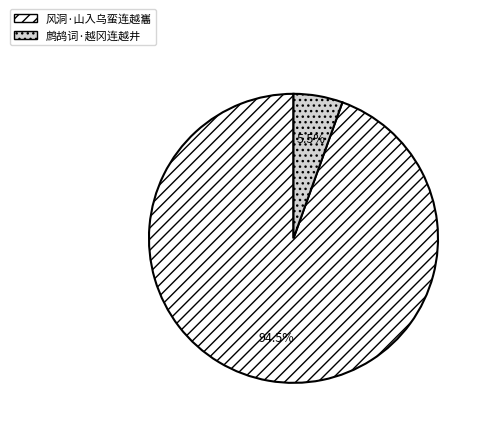

Is the sum of 风洞·山入乌蛮连越巂 and 鹧鸪词·越冈连越井 greater than half?

Yes